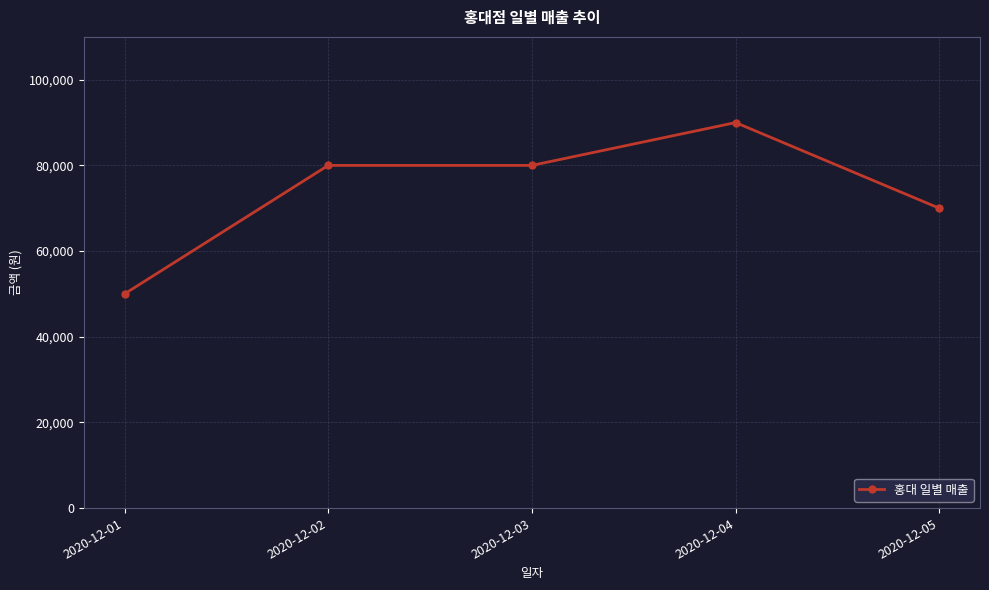

Count the number of data series in this chart.

1